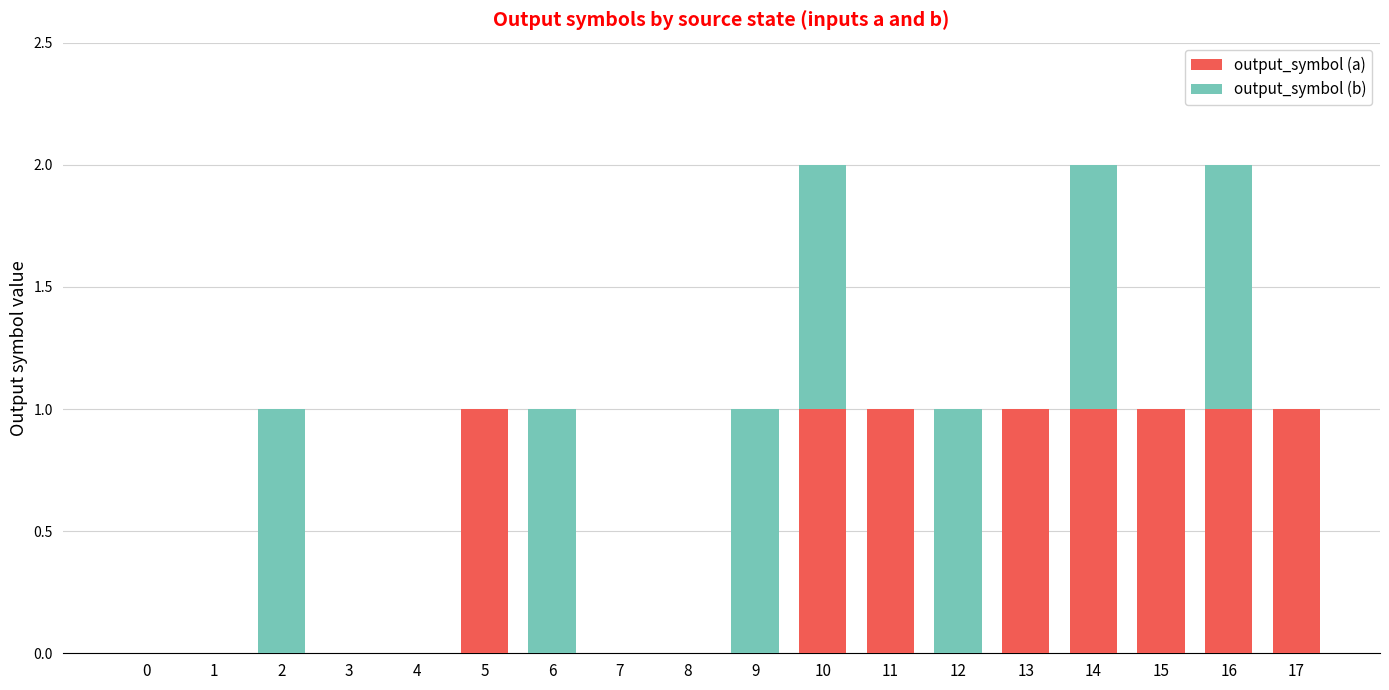

The output_symbol (a) series shows 1 at 2. True or false?

False